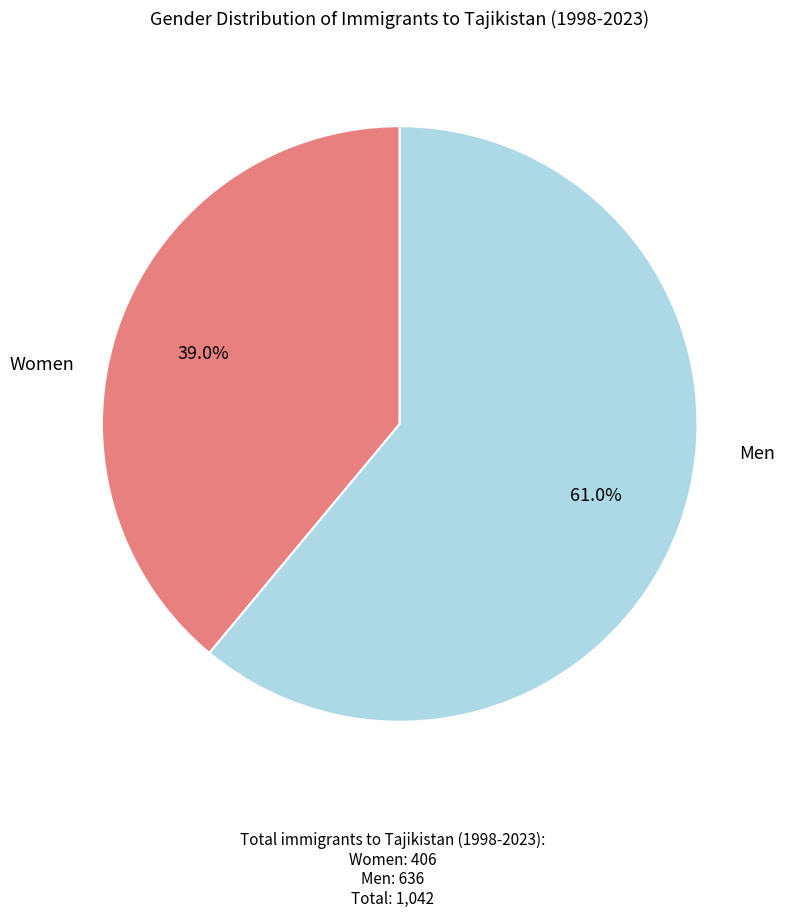

Does any single category account for the majority?

Yes